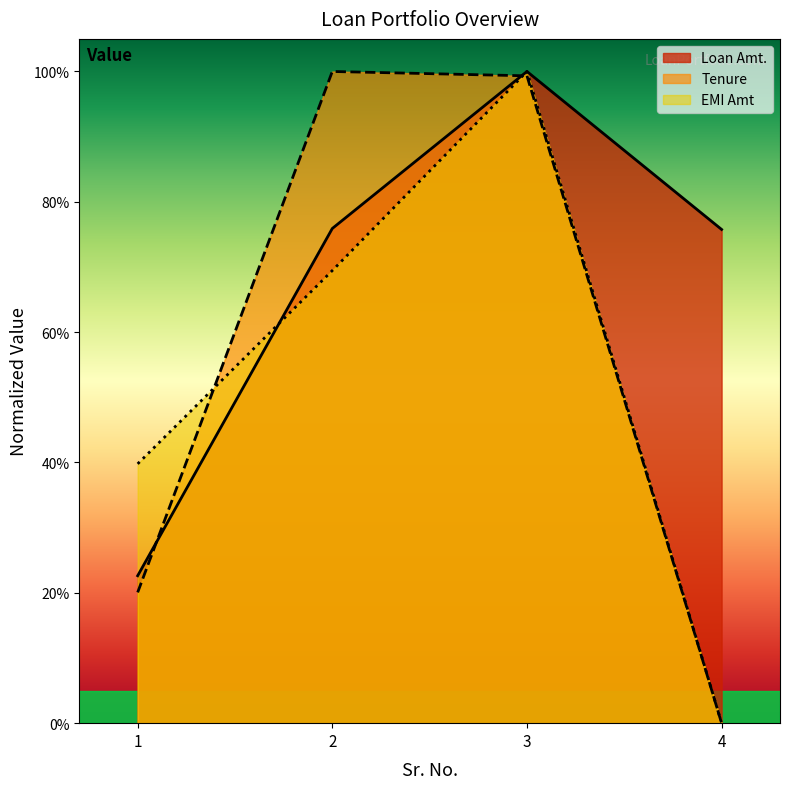

What are all the series names shown in the legend?

Loan Amt., Tenure, EMI Amt